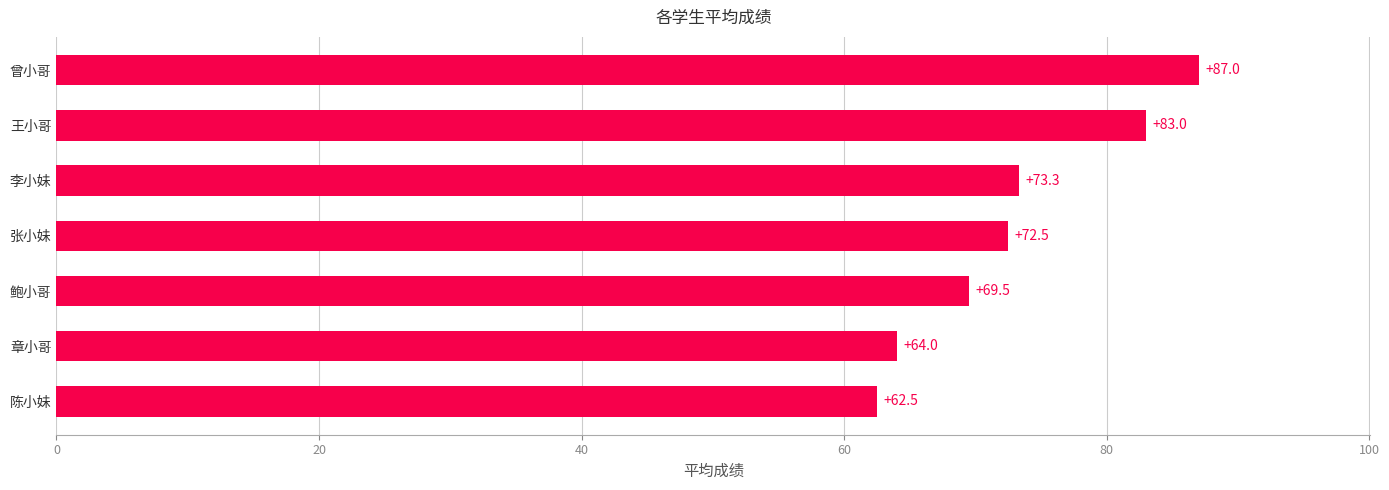

Between 陈小妹 and 章小哥, which is larger?

章小哥